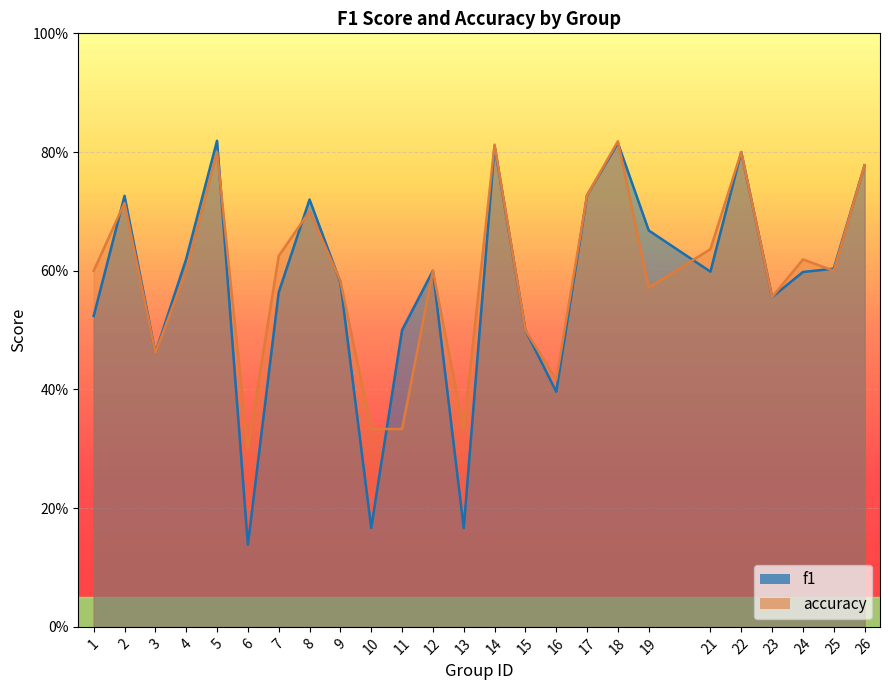

What is the sum of the accuracy values at 8 and 5?

1.5